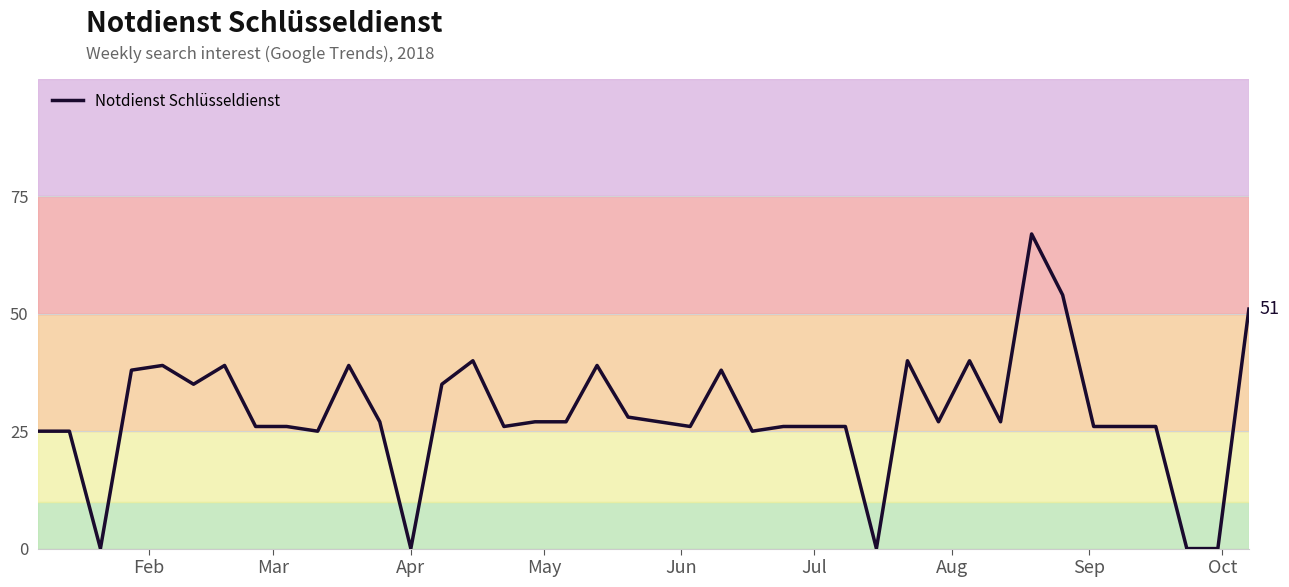

What is the maximum value shown in the chart?

67